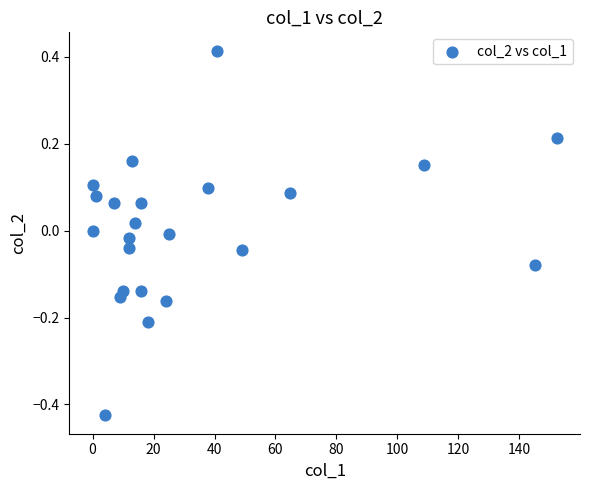

What is the range of Y values (max minus min)?

0.8